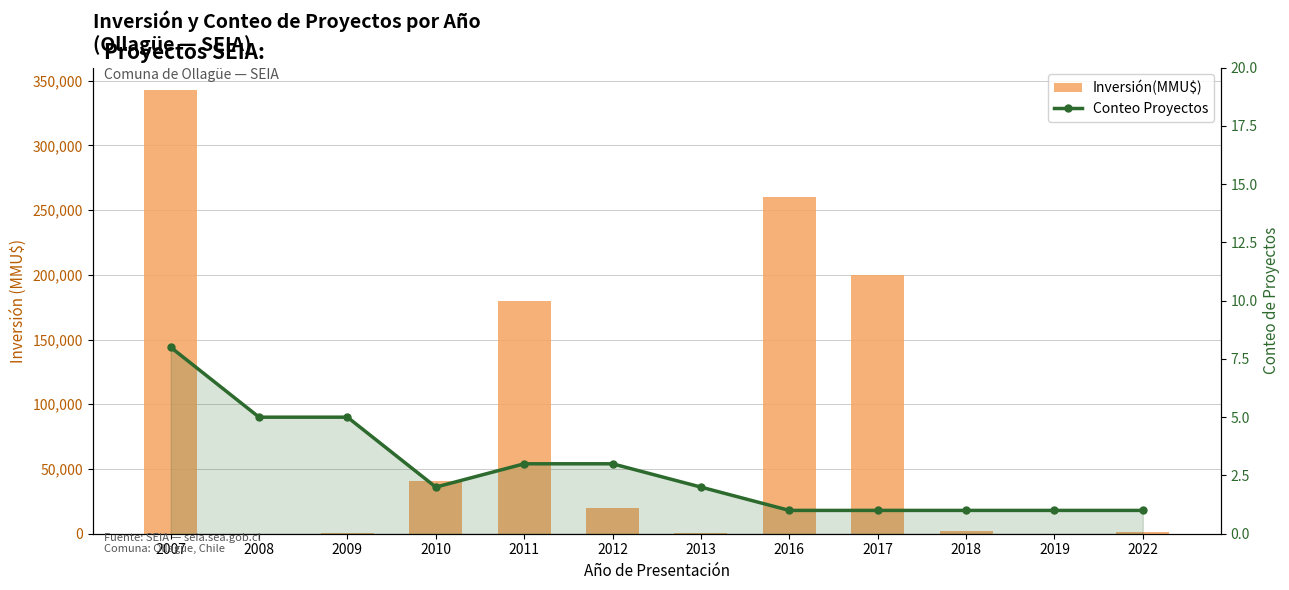

Reading right to left, list all the values displayed in this chart.

Inversión(MMU$): 2022=1700.0	2019=3.2	2018=2000.0	2017=200000.0	2016=260000.0	2013=210.0	2012=20000.0	2011=180000.0	2010=41075.0	2009=800.0	2008=20.0	2007=343000.0
Conteo Proyectos: 2022=1.0	2019=1.0	2018=1.0	2017=1.0	2016=1.0	2013=2.0	2012=3.0	2011=3.0	2010=2.0	2009=5.0	2008=5.0	2007=8.0